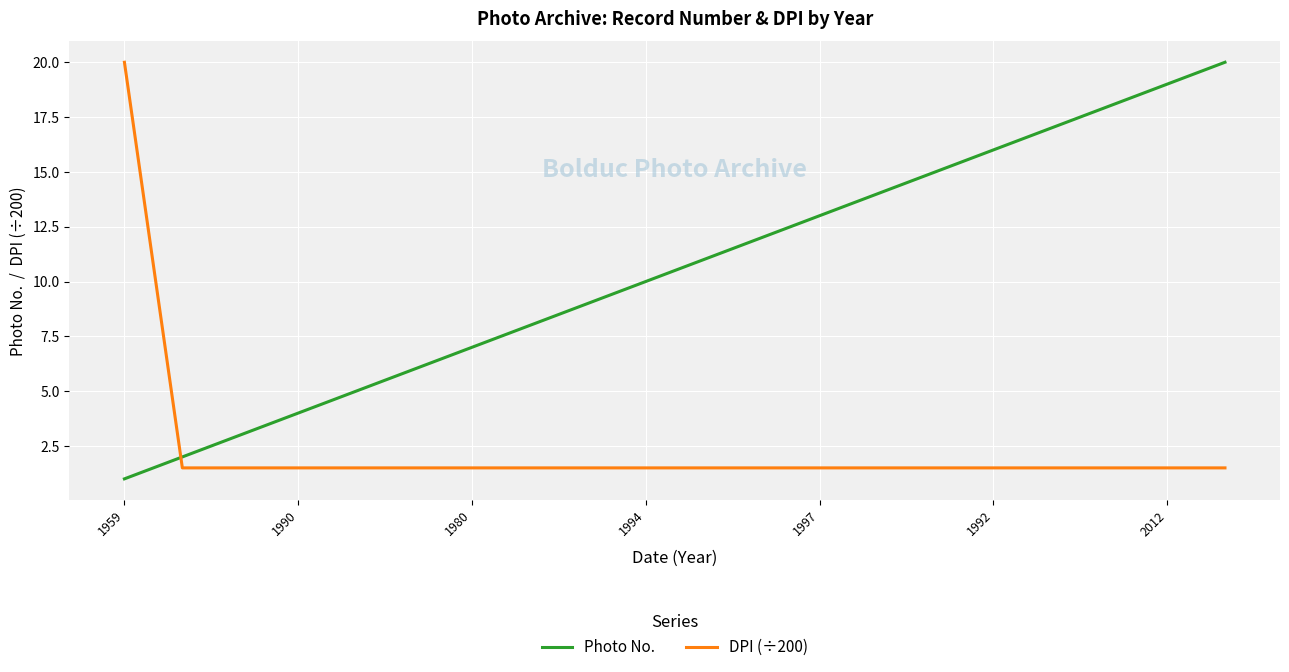

What is the sum of all Photo No. values?

210.0